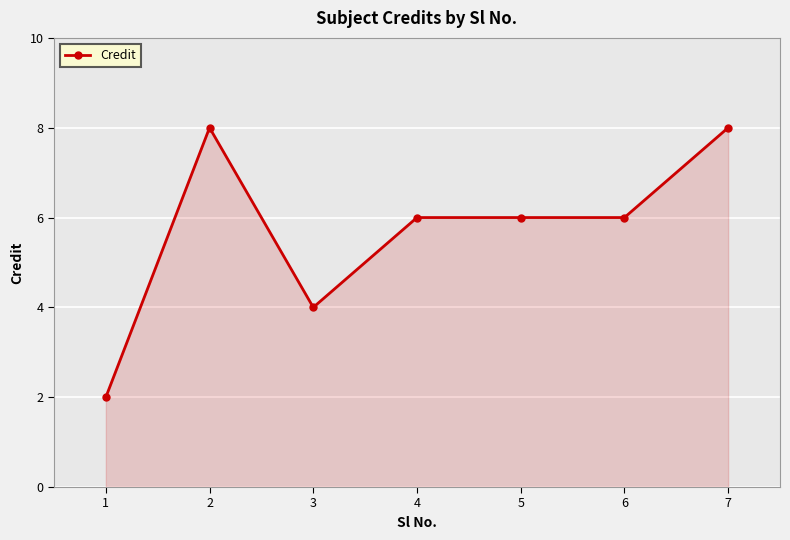

How many values are between 4 and 8?

6